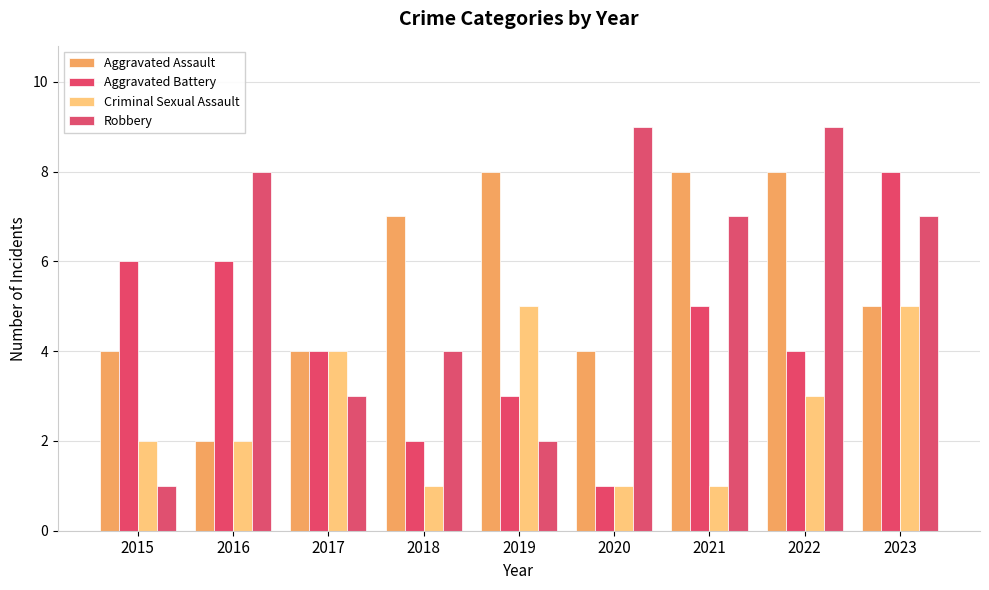

What are all the series names shown in the legend?

Aggravated Assault, Aggravated Battery, Criminal Sexual Assault, Robbery